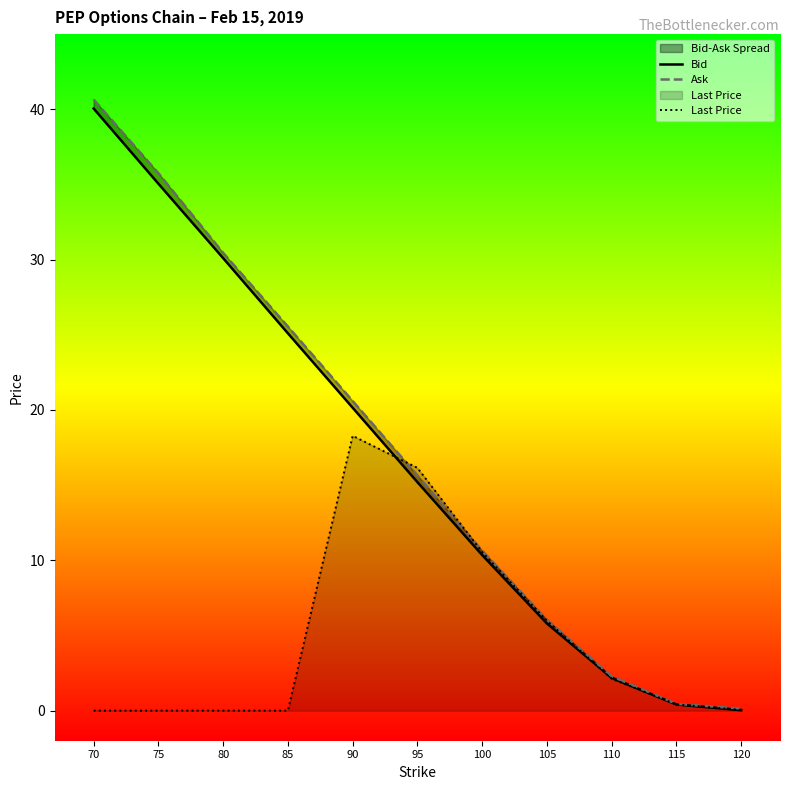

How many times do Ask and Last Price cross each other?

2